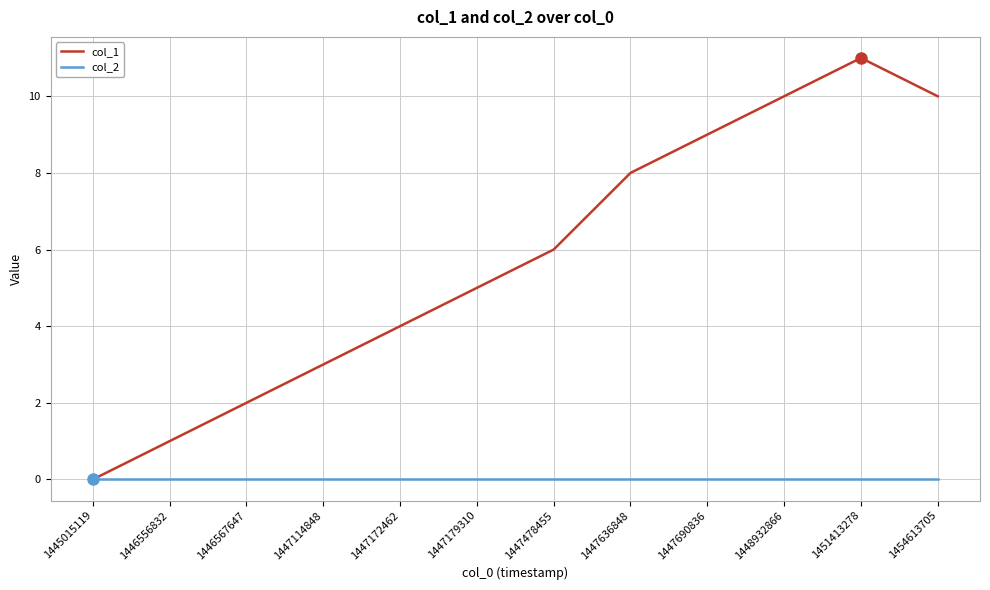

List the series in order of their overall mean, highest first.

col_1, col_2